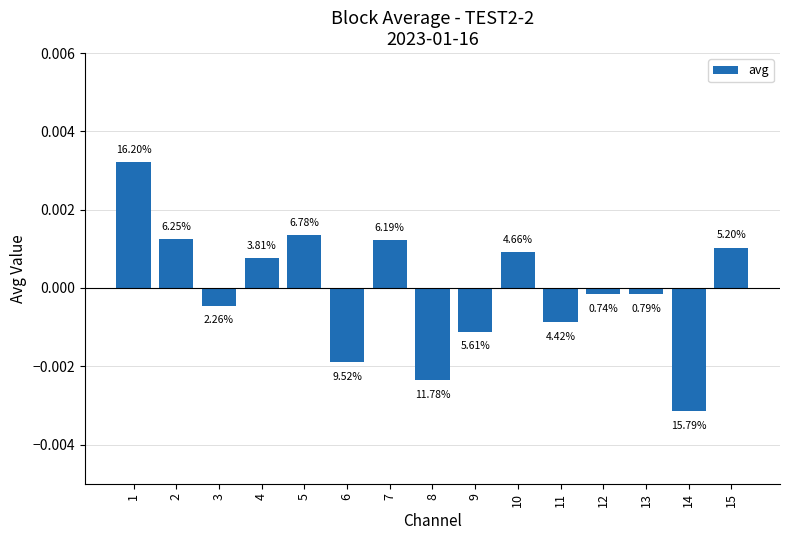

Is it true that the value at 8 is -0.0?

False